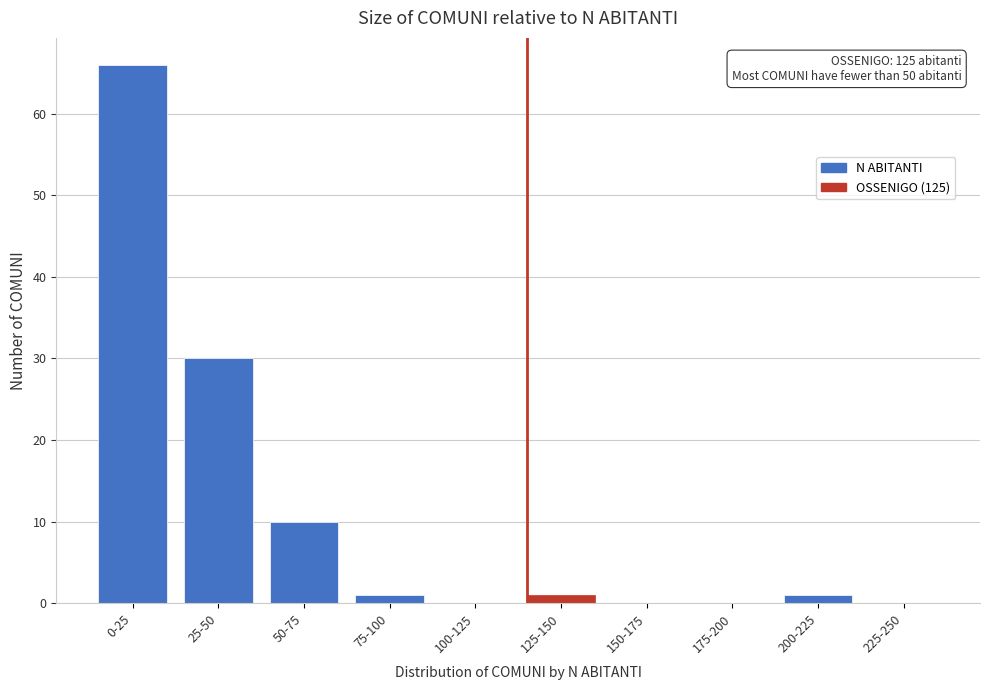

Reading left to right, transcribe all the data shown in this chart.

0-25=66	25-50=30	50-75=10	75-100=1	100-125=0	125-150=1	150-175=0	175-200=0	200-225=1	225-250=0